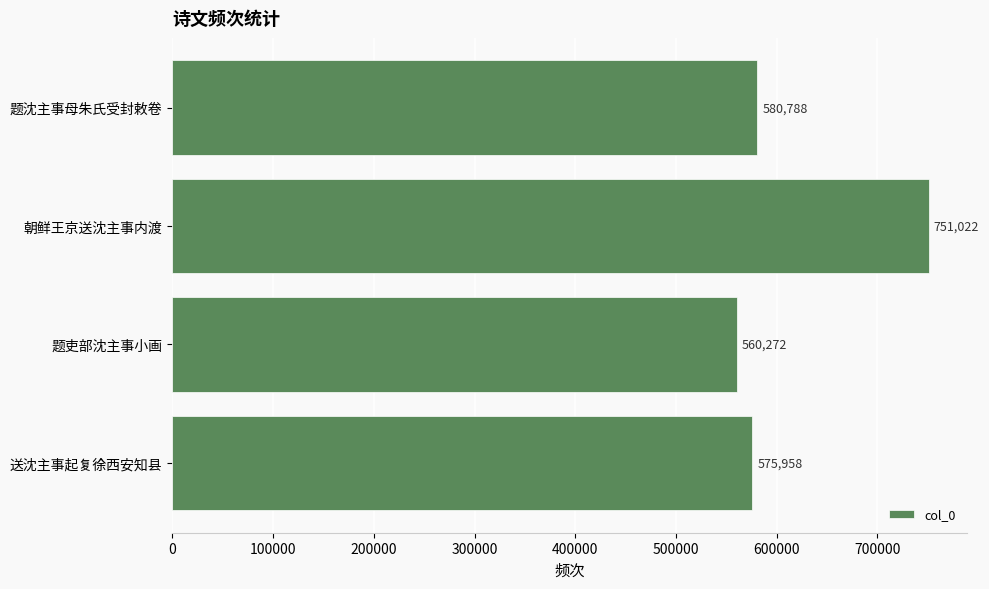

Which has a higher value, 题沈主事母朱氏受封敕卷 or 送沈主事起复徐西安知县?

题沈主事母朱氏受封敕卷